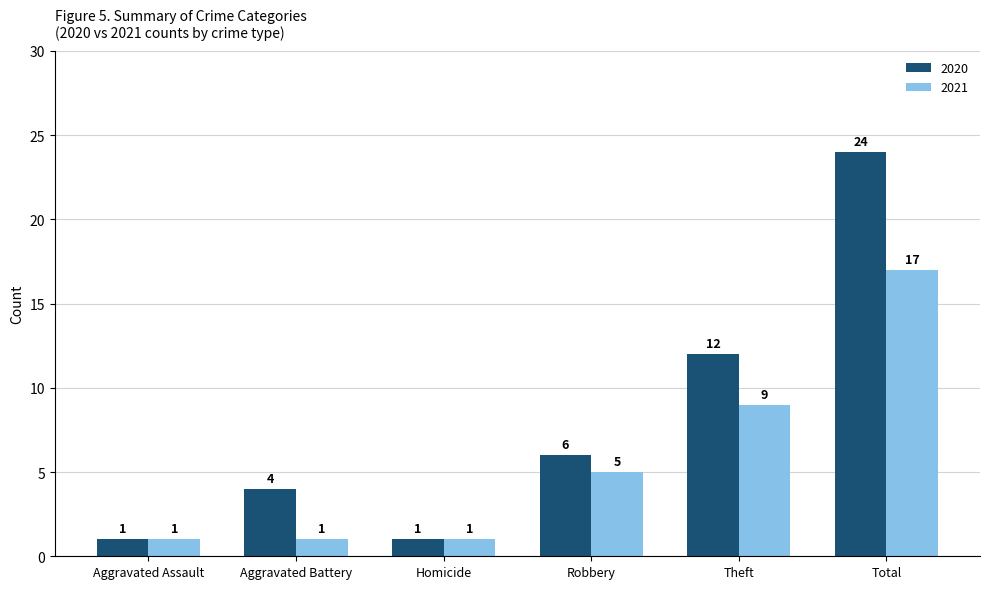

How many series are shown in this chart?

2